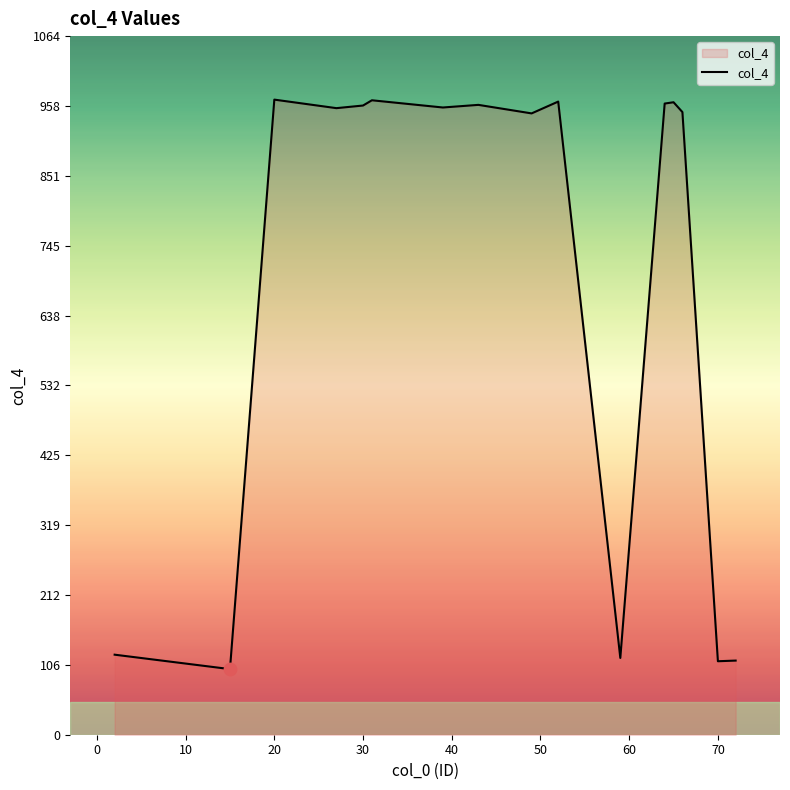

What is the difference between the maximum and minimum values?

868